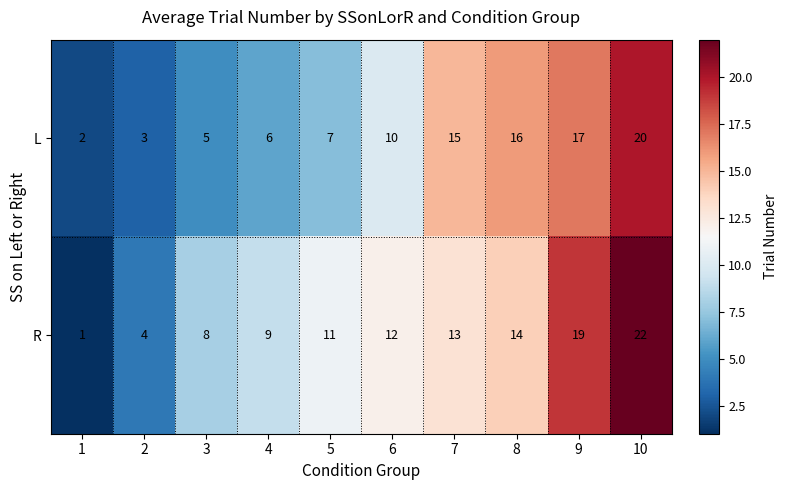

Which category has the highest value in the L series?

10